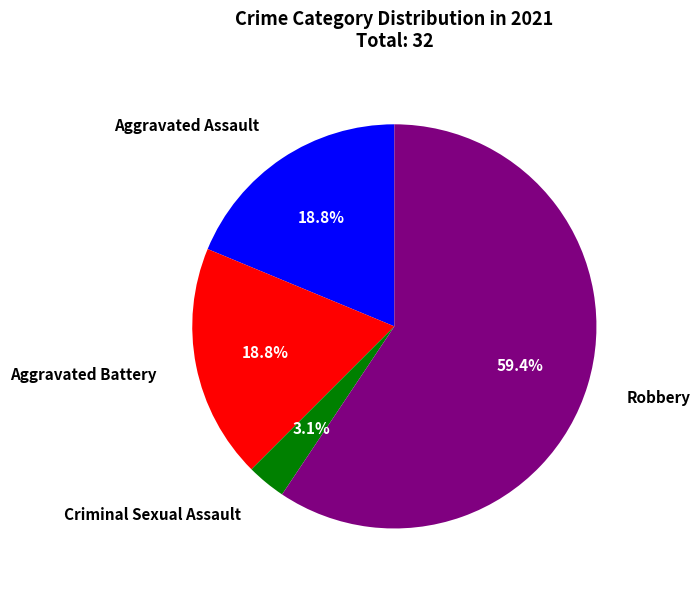

Does any single category account for the majority?

Yes